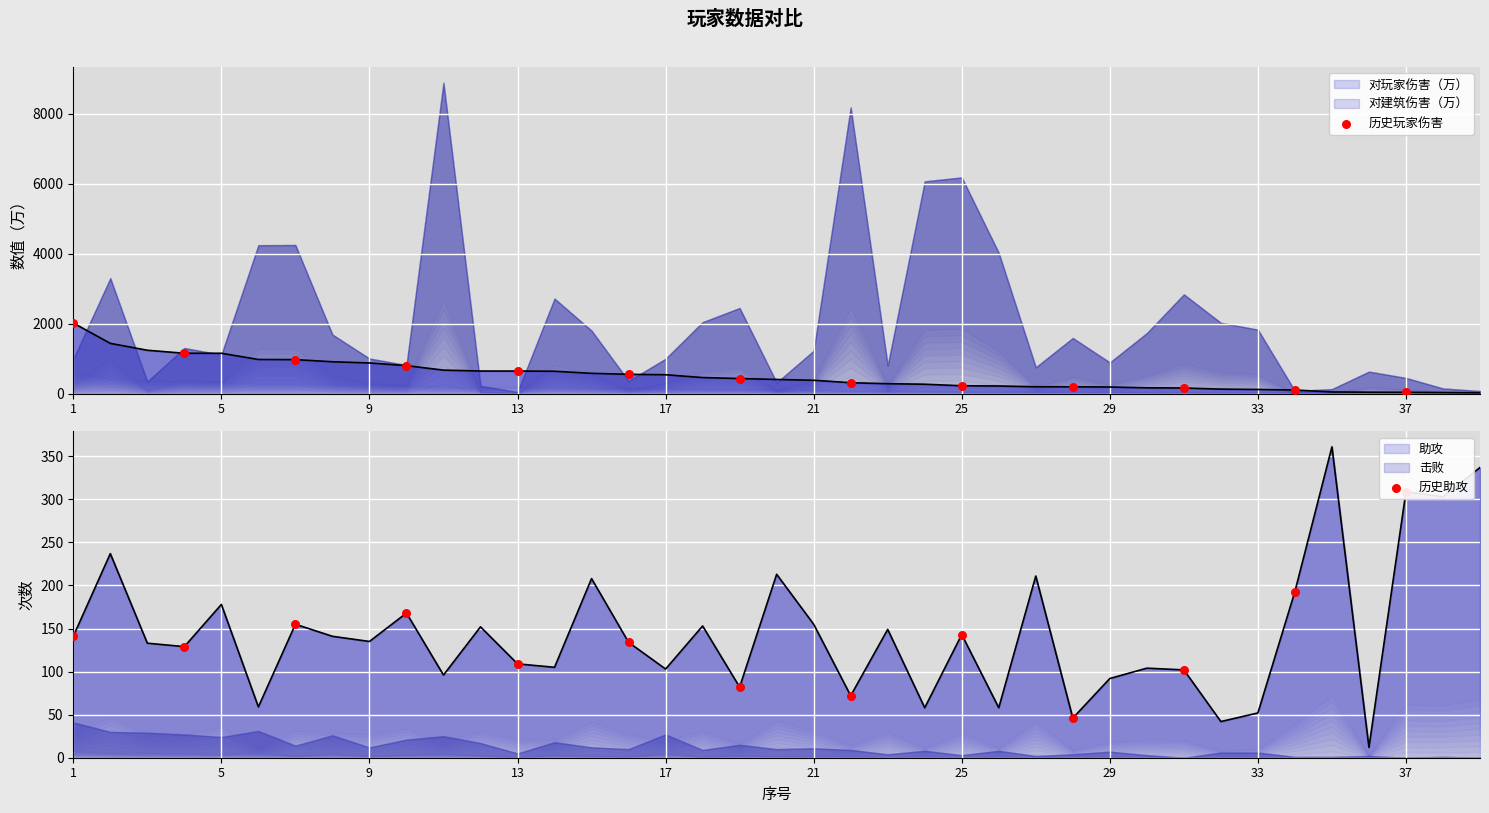

Is the value of 历史助攻 at 13 greater than the value of 历史玩家伤害 at 29?

No